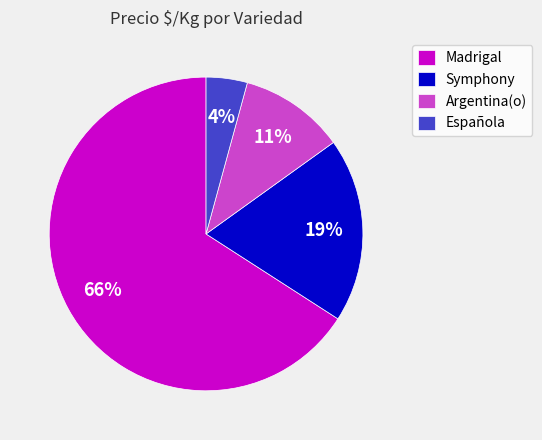

Rank the categories by value from lowest to highest.

Española, Argentina(o), Symphony, Madrigal